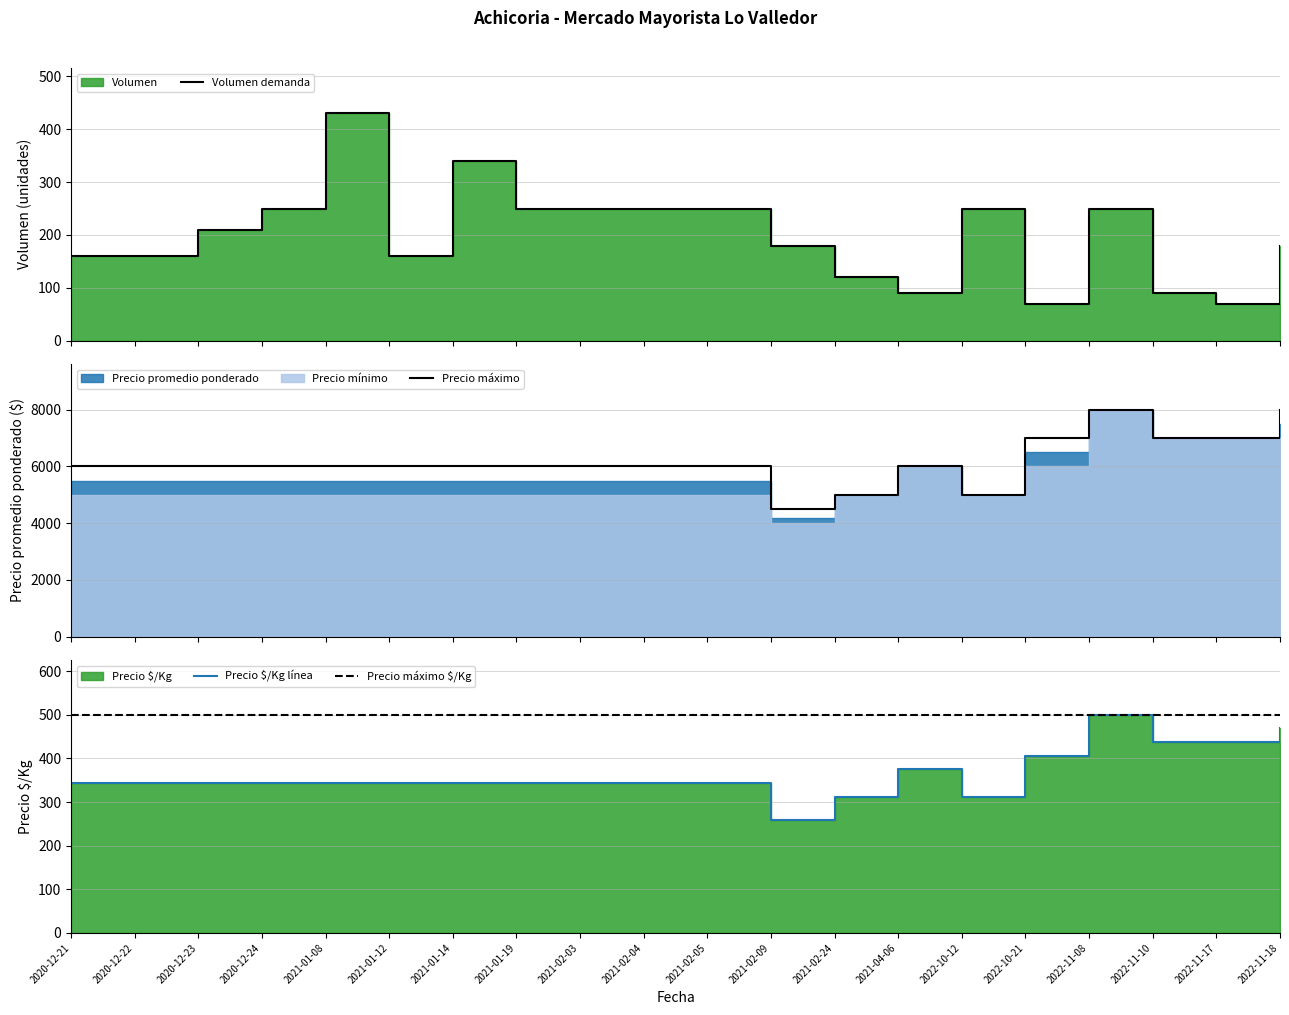

What position from the left is 2020-12-24?

4